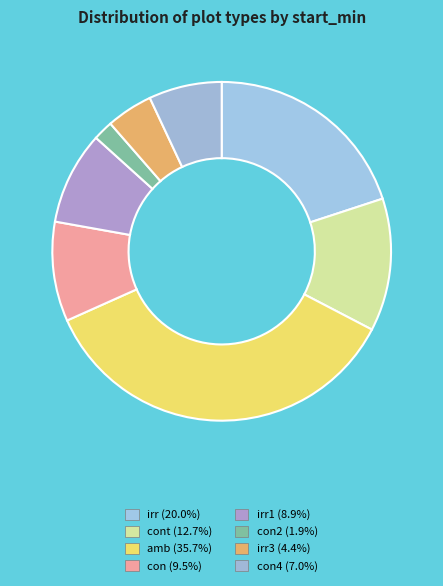

How many segments does this pie chart have?

8